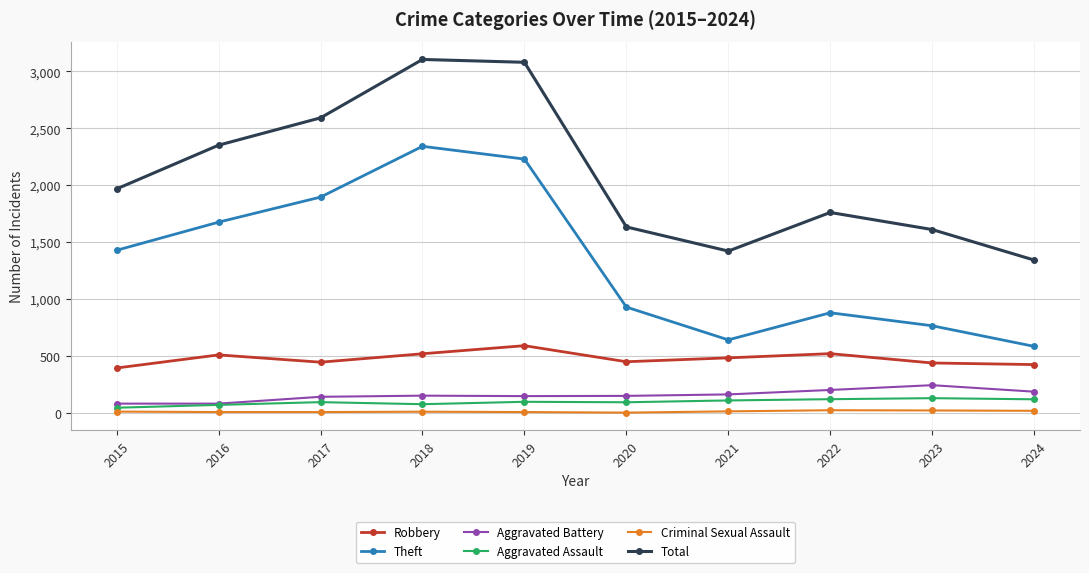

True or false: Theft and Aggravated Assault intersect in this chart.

False